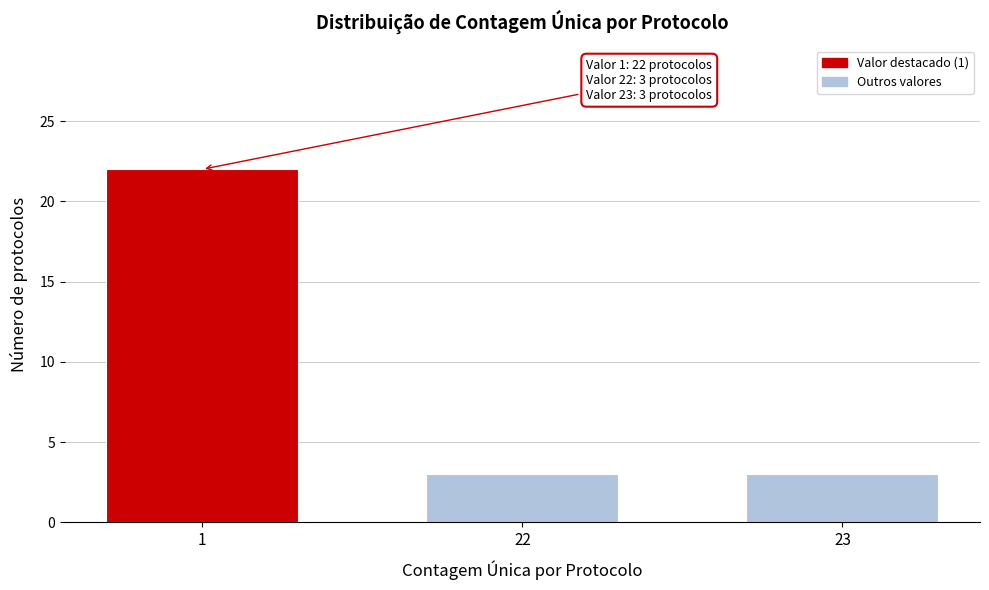

Reading left to right, what are all the values shown in this chart?

22	3	3